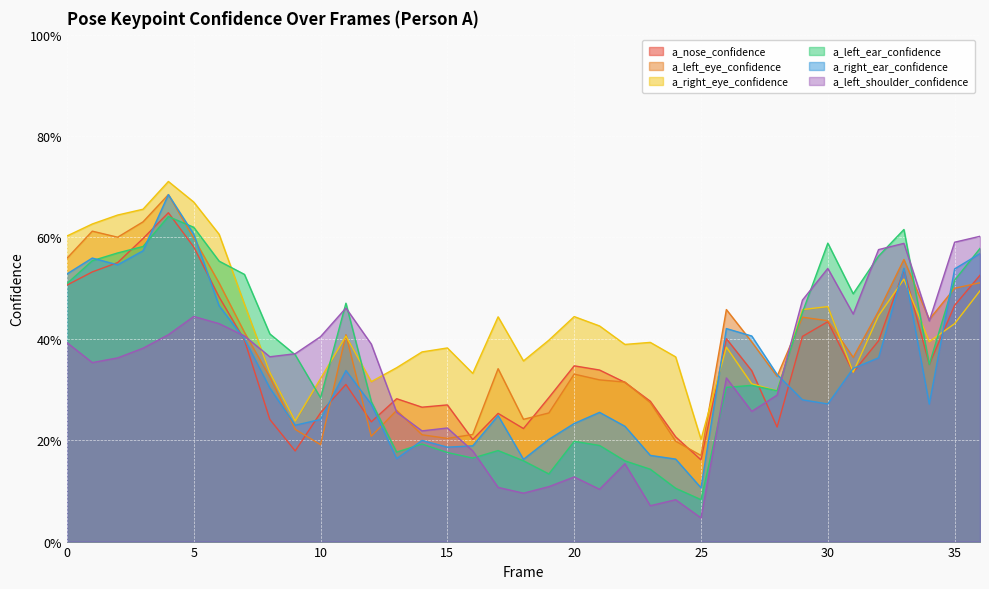

True or false: a_right_eye_confidence and a_left_ear_confidence cross at least once.

True